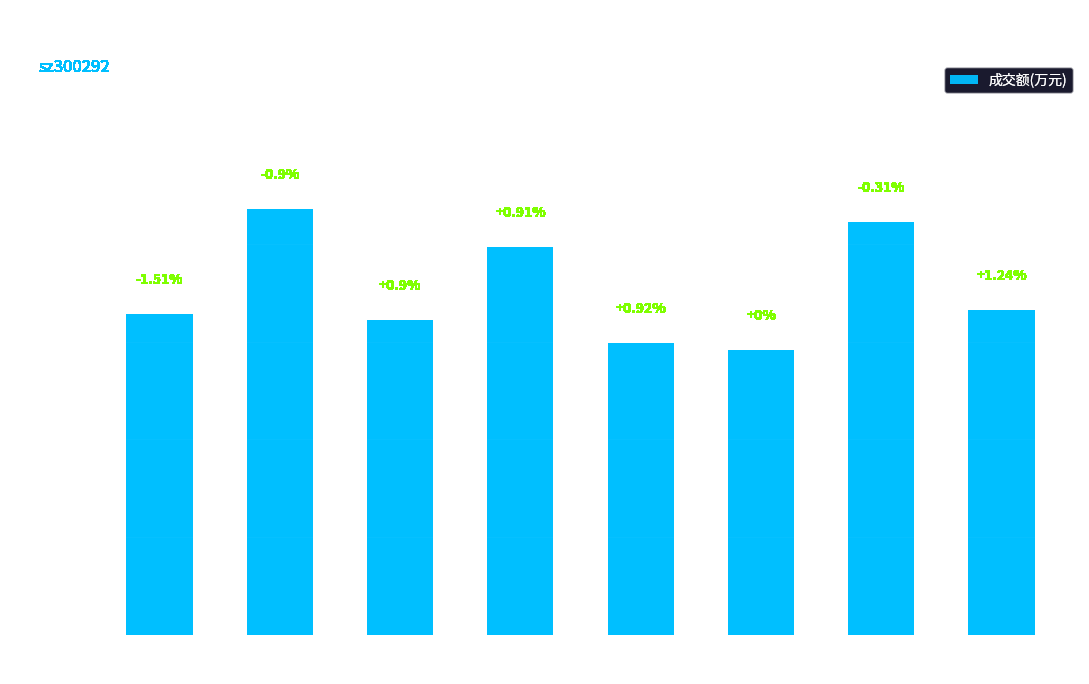

Which has a higher value, 2022-11-11 or 2022-11-14?

2022-11-11